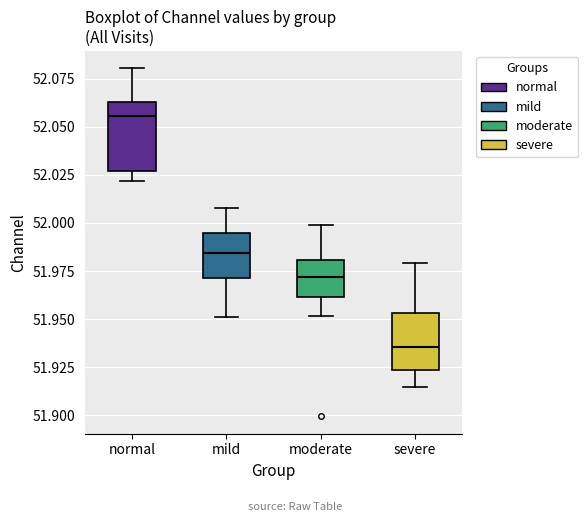

Comparing the boxes themselves (not the whiskers), which one is the tallest?

normal